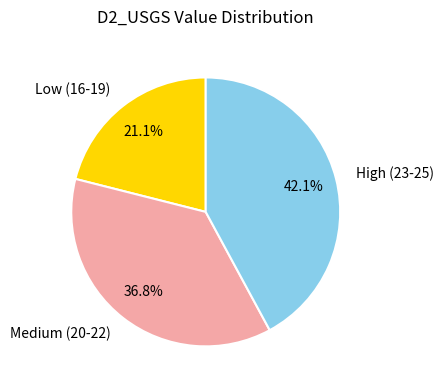

Is there a majority slice in this chart?

No